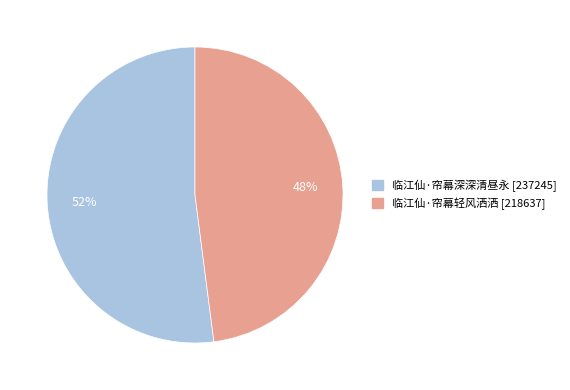

How many segments does this pie chart have?

2